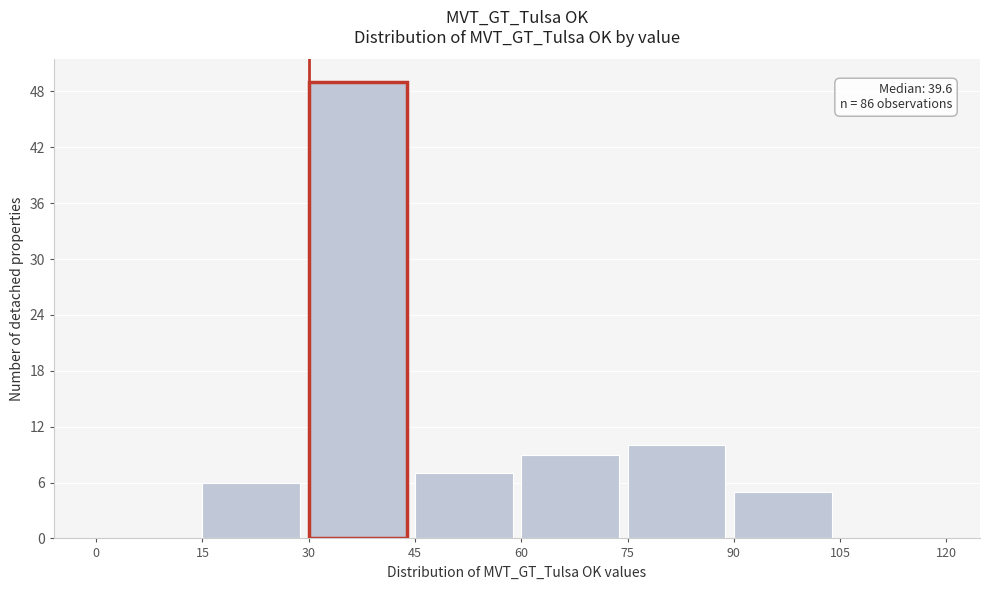

Which range on the x-axis has the tallest bar?

30 to 45